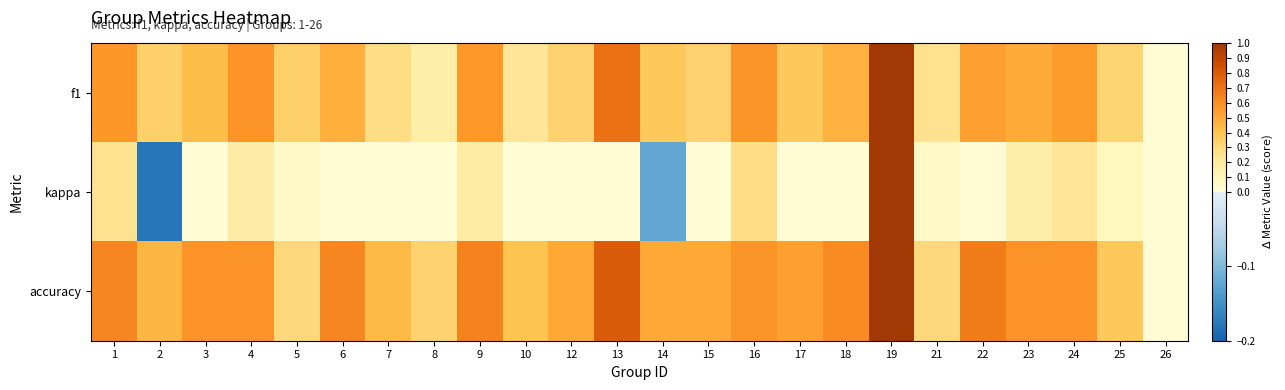

Which series has the largest range (max minus min)?

kappa